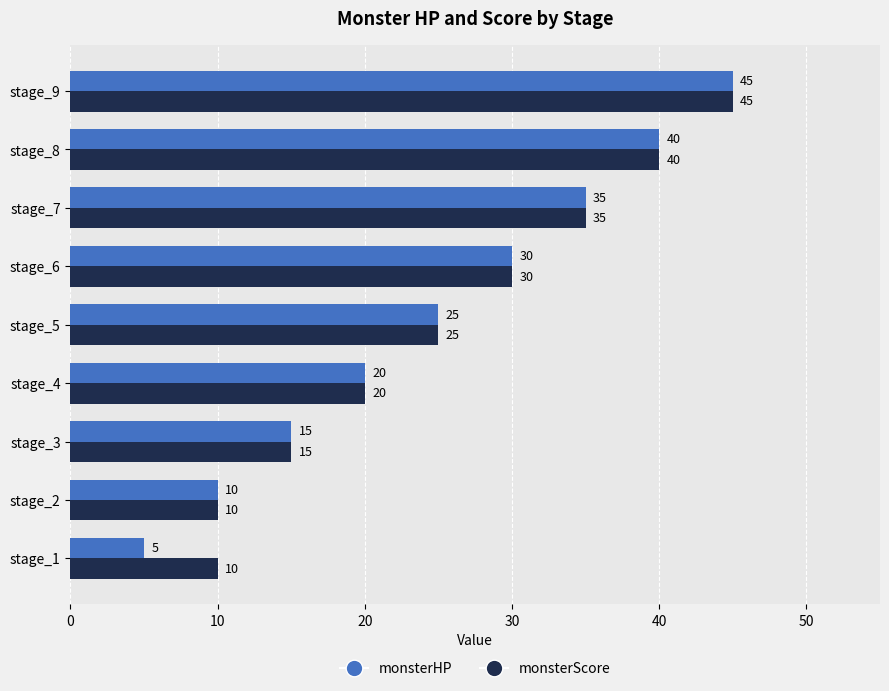

List the series in order of their overall mean, lowest first.

monsterHP, monsterScore